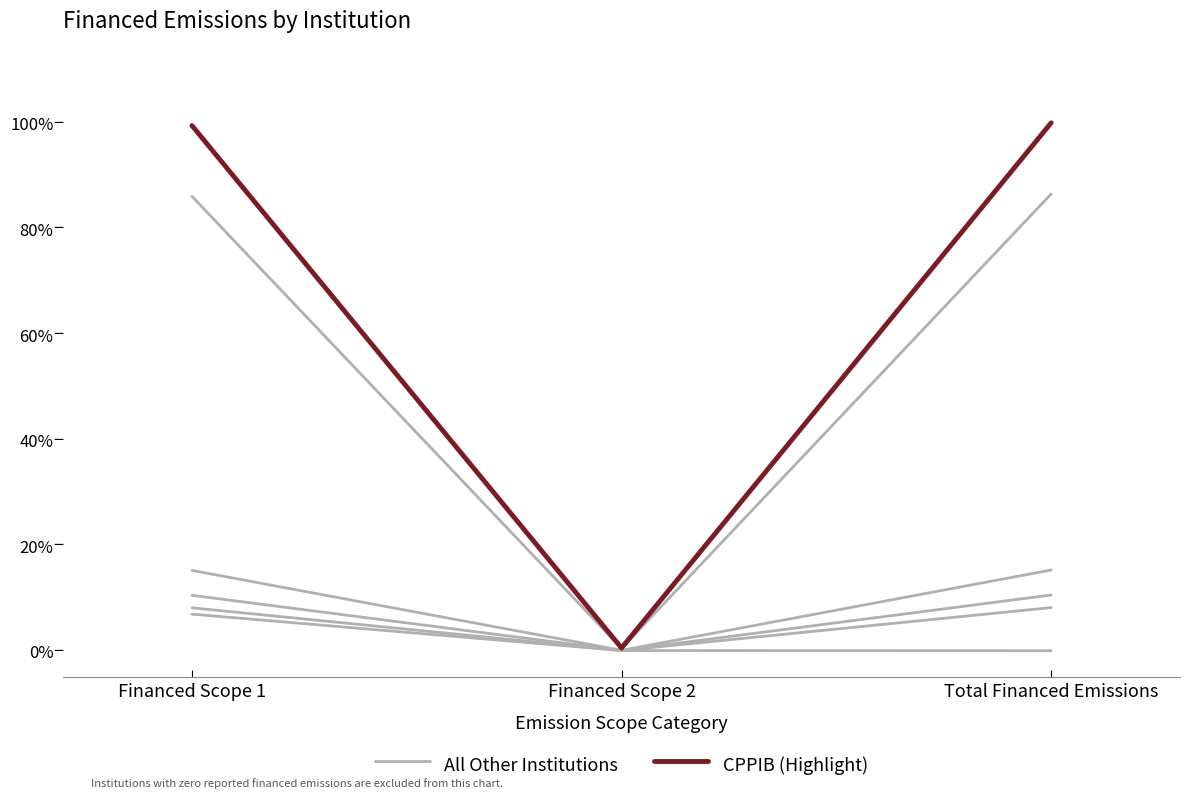

What is the difference between the second highest and minimum values in the CPPIB (Highlight) series?

99.0